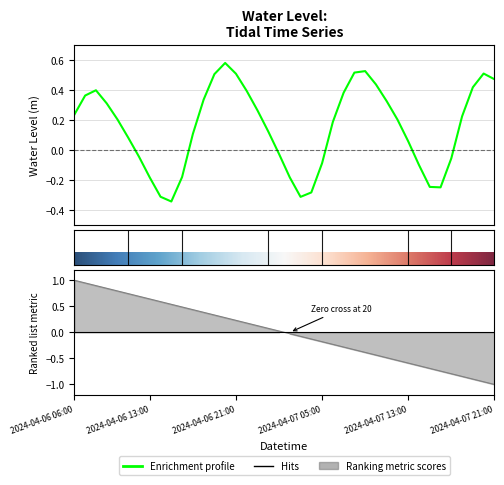

True or false: the data shows -0.3 at 2024-04-07 03:00.

True